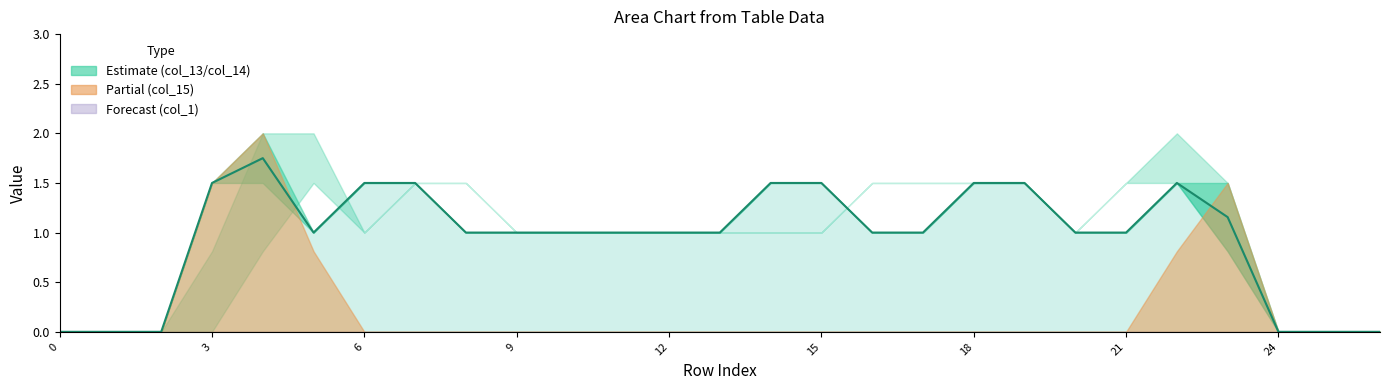

What is the label of the 23rd point from the left?

22